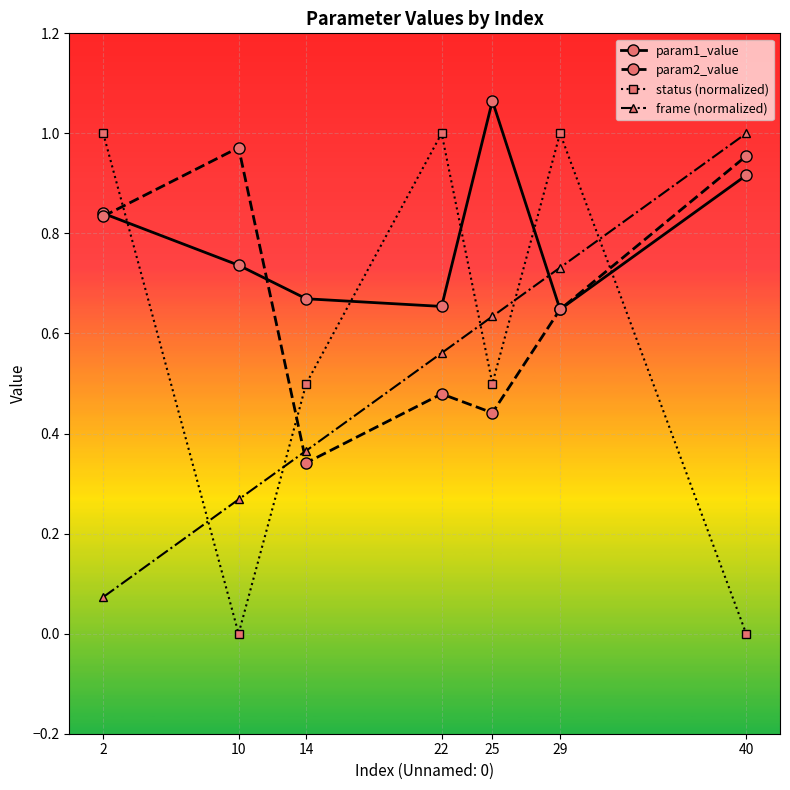

Which category has the highest value across all series?

25